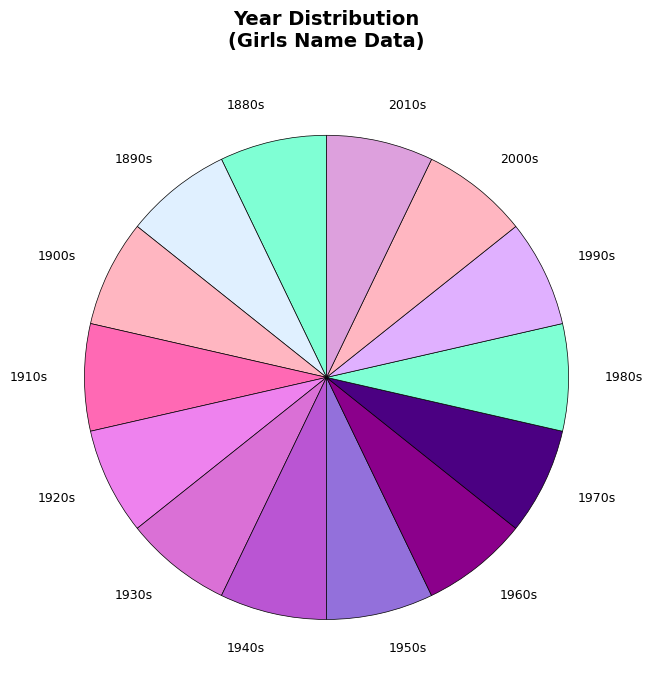

Is it true that 1940s is 7% of the pie?

True